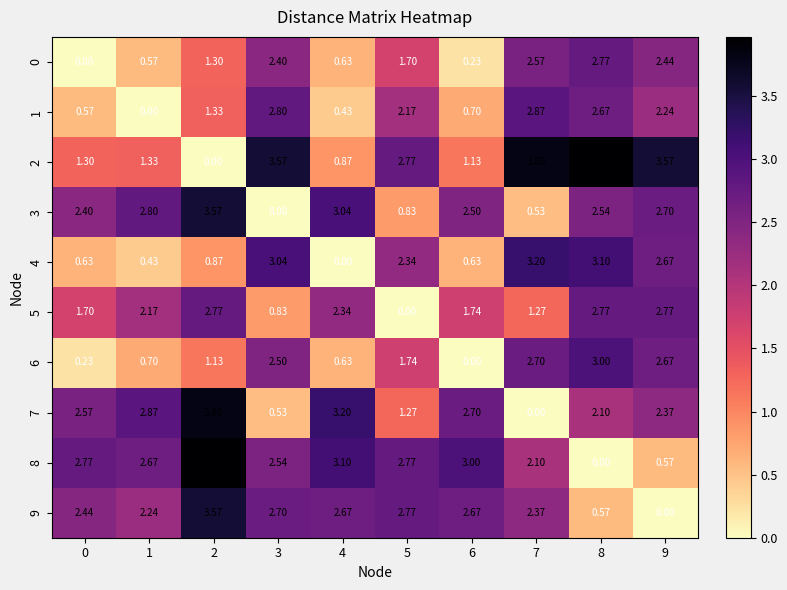

Is the value of 8 at 2 greater than the value of 1 at 3?

Yes